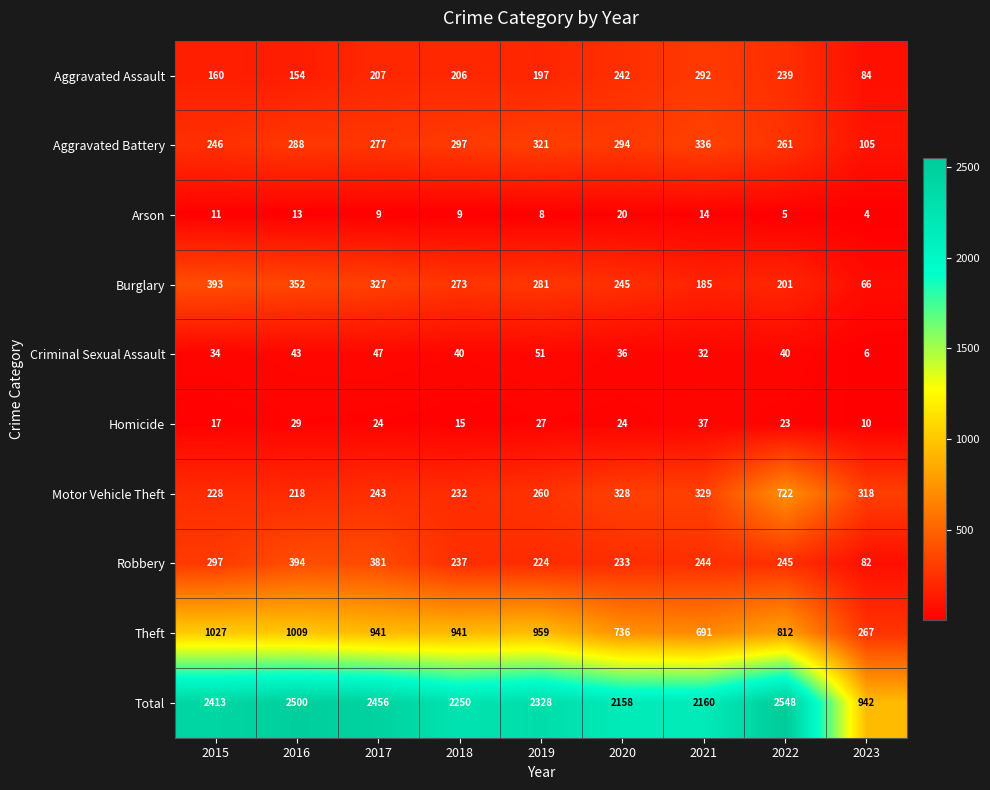

Between 2019 and 2021, which series saw the biggest shift?

Theft